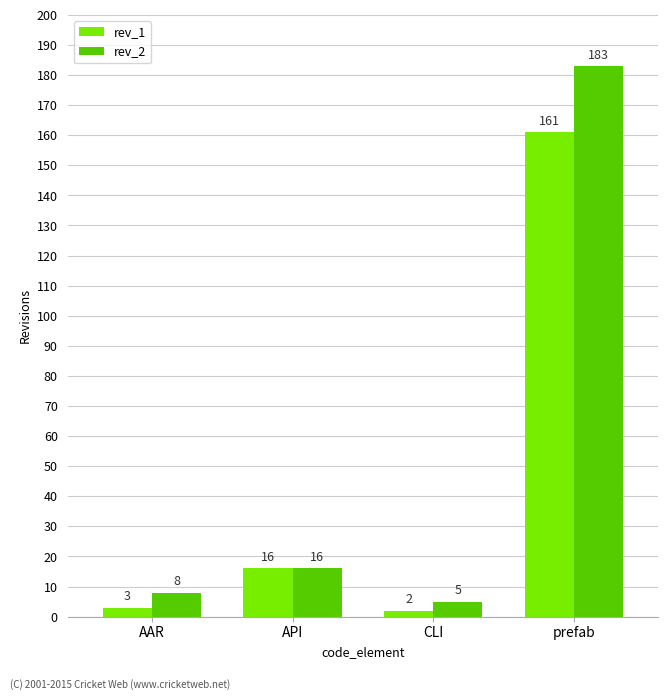

What is the difference between the maximum and second lowest values in the rev_1 series?

158